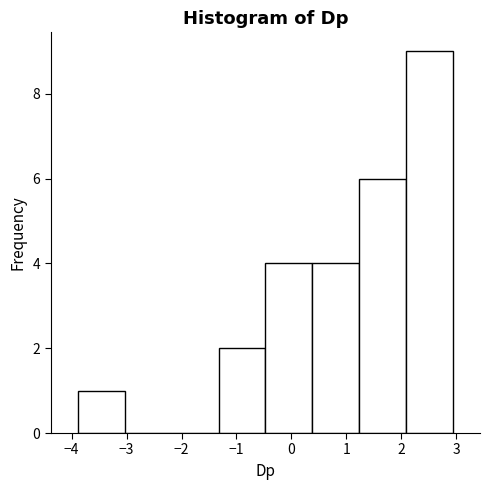

What is the height of the bar covering -3.9 to -3.0 on the x-axis? Neither the bar edges nor the heights are printed on the chart, so give them approximately, as read against the axes.

1